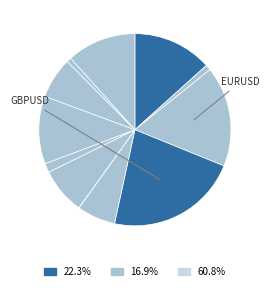

Is there any slice that represents more than half of the pie?

No